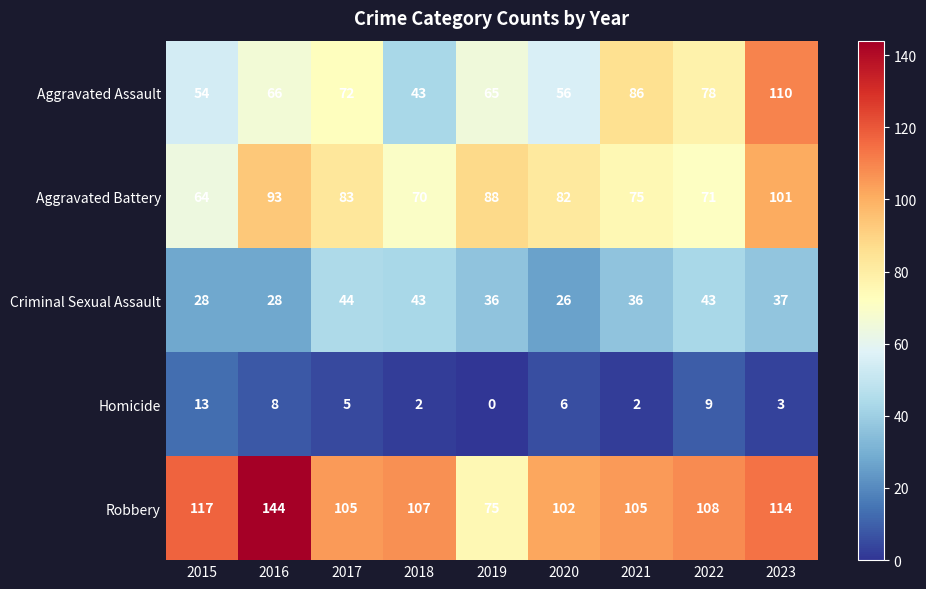

Is it true that Homicide equals 13 at 2015?

True